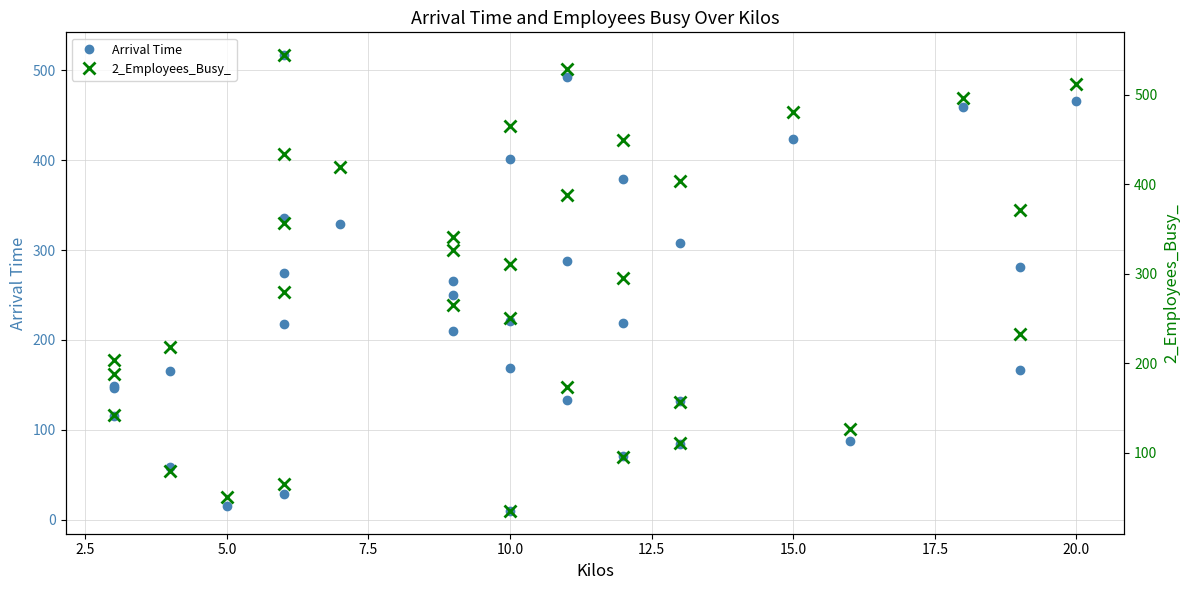

Which series has the largest total across all categories?

2_Employees_Busy_